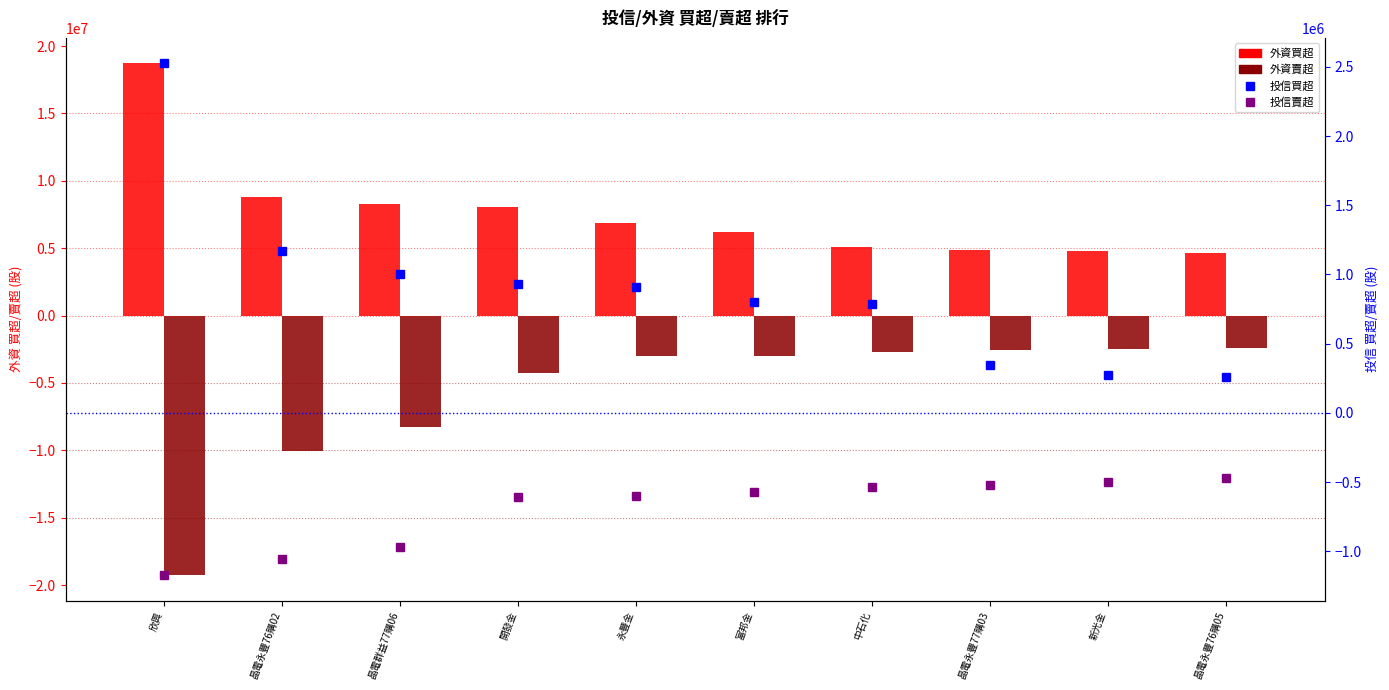

Does the chart contain stacked bars?

No